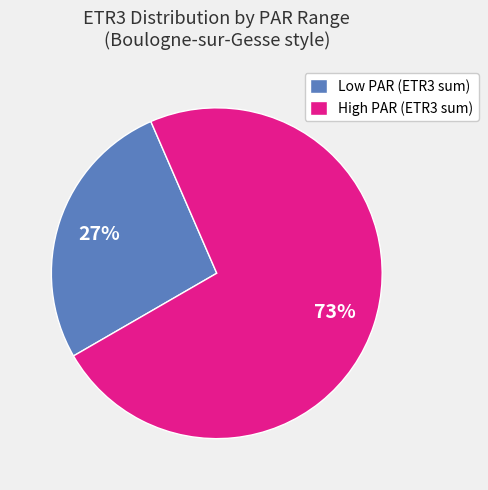

What is the smallest slice in the pie chart?

Low PAR (ETR3 sum)